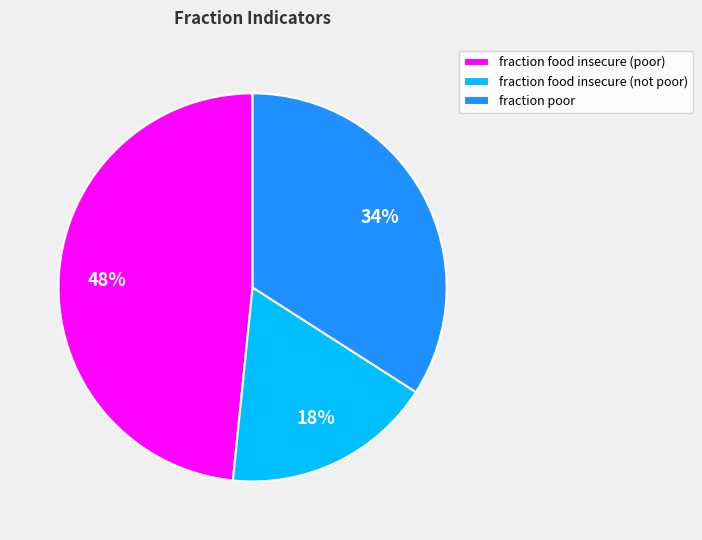

Rank the categories by value from lowest to highest.

fraction food insecure (not poor), fraction poor, fraction food insecure (poor)